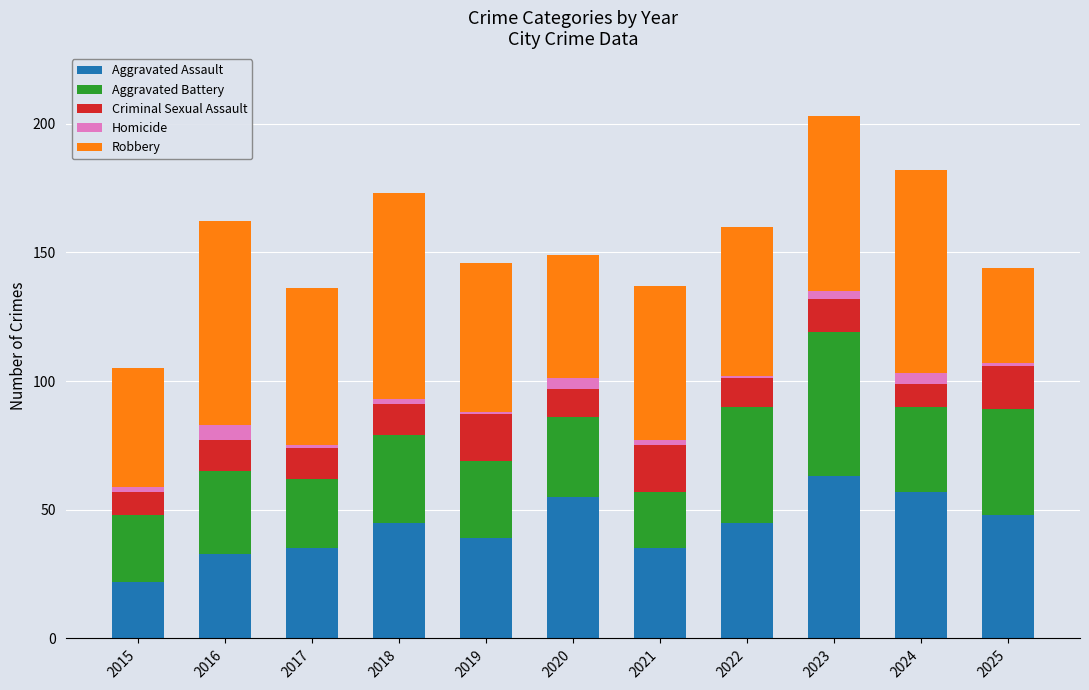

What is the highest value of the Aggravated Assault series?

63